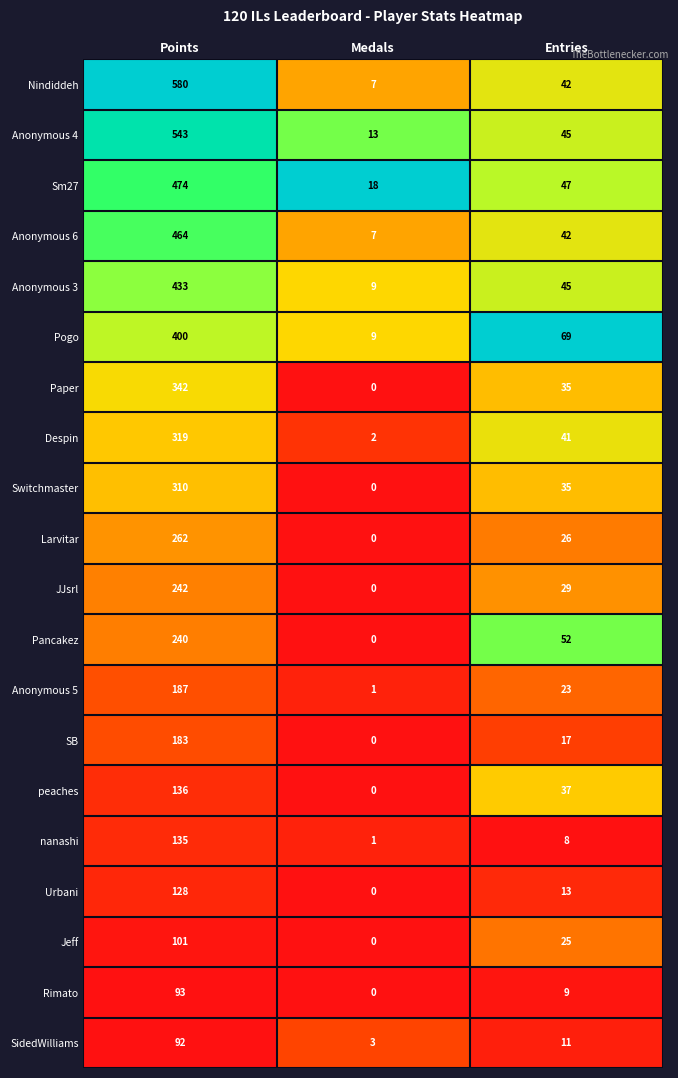

Is it true that Pogo equals 646 at Points?

False